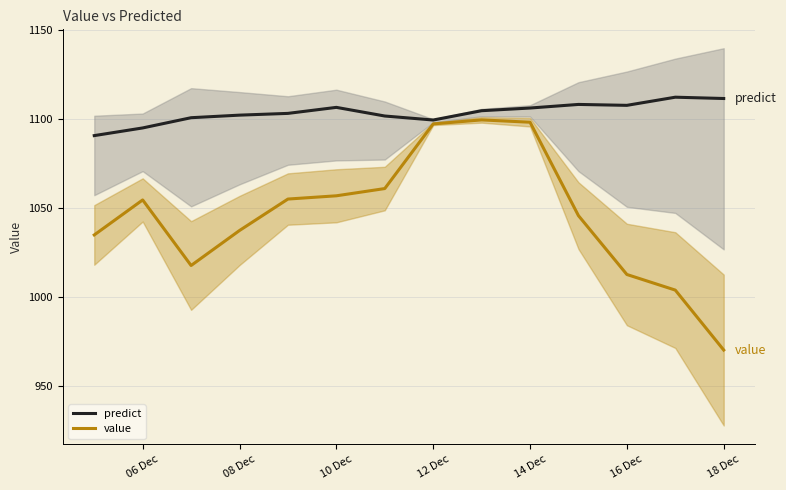

Which series has the widest spread of values?

value